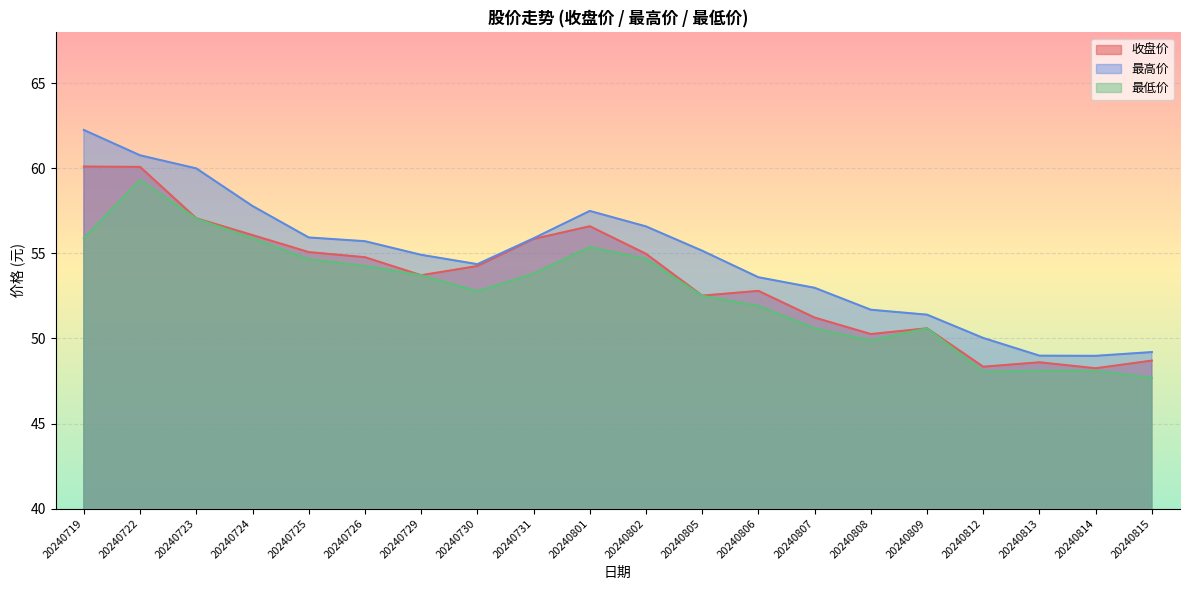

Which series has the widest spread of values?

最高价